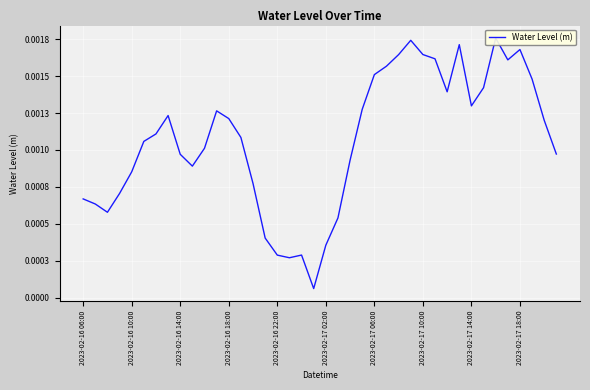

At which category does the chart reach its peak across all series?

34